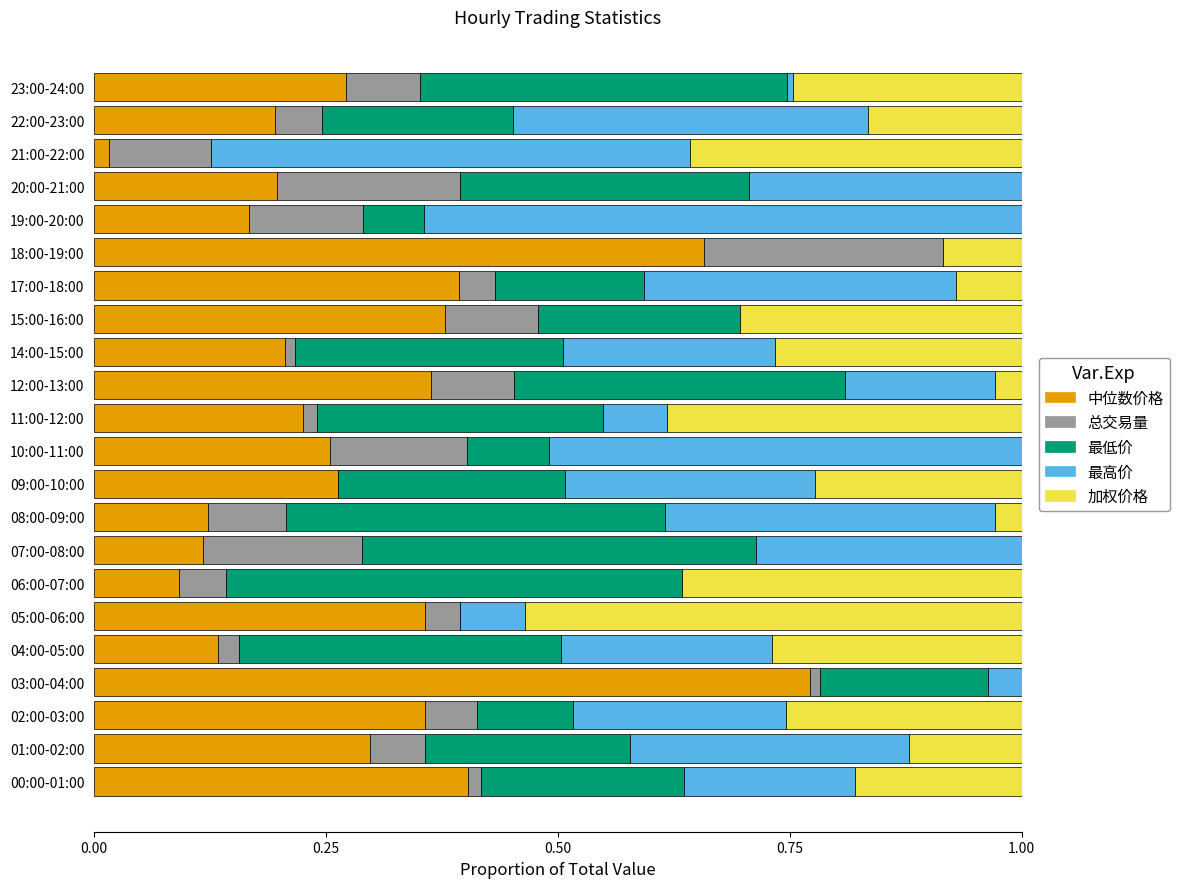

Which category has the highest value in the 中位数价格 series?

03:00-04:00